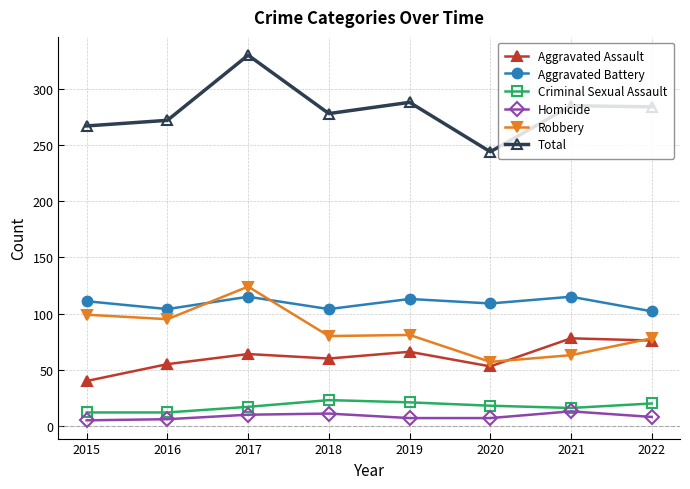

At which label does Total reach its peak?

2017